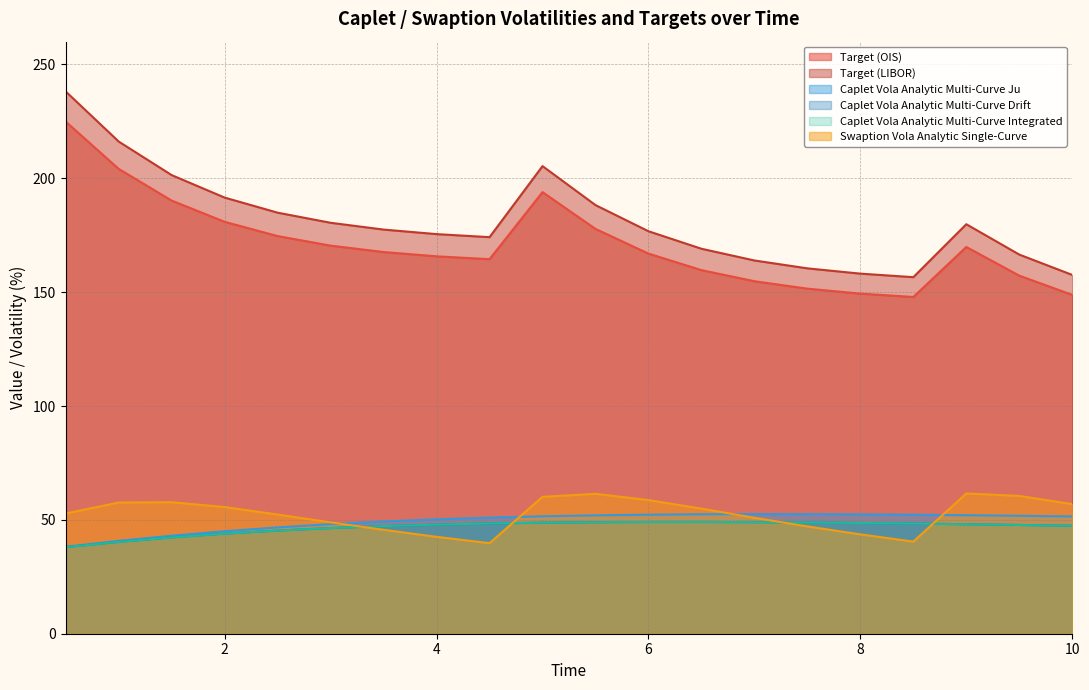

What are all the series names shown in the legend?

Target (OIS), Target (LIBOR), Caplet Vola Analytic Multi-Curve Ju, Caplet Vola Analytic Multi-Curve Drift, Caplet Vola Analytic Multi-Curve Integrated, Swaption Vola Analytic Single-Curve